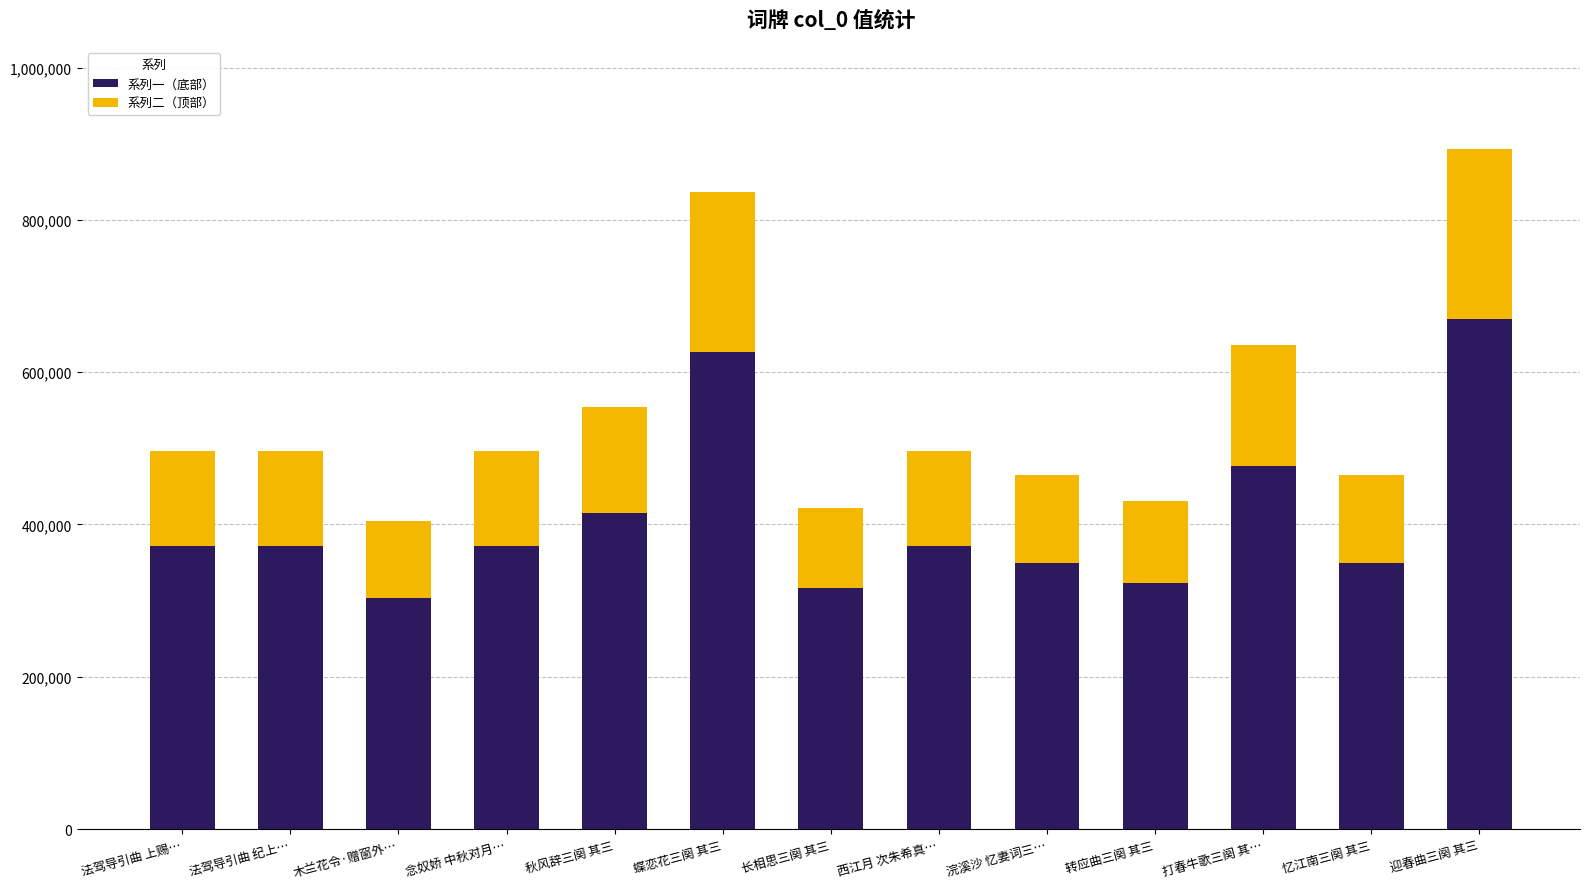

True or false: 系列一（底部） has a value of 153499.8 at 转应曲三阕 其三.

False